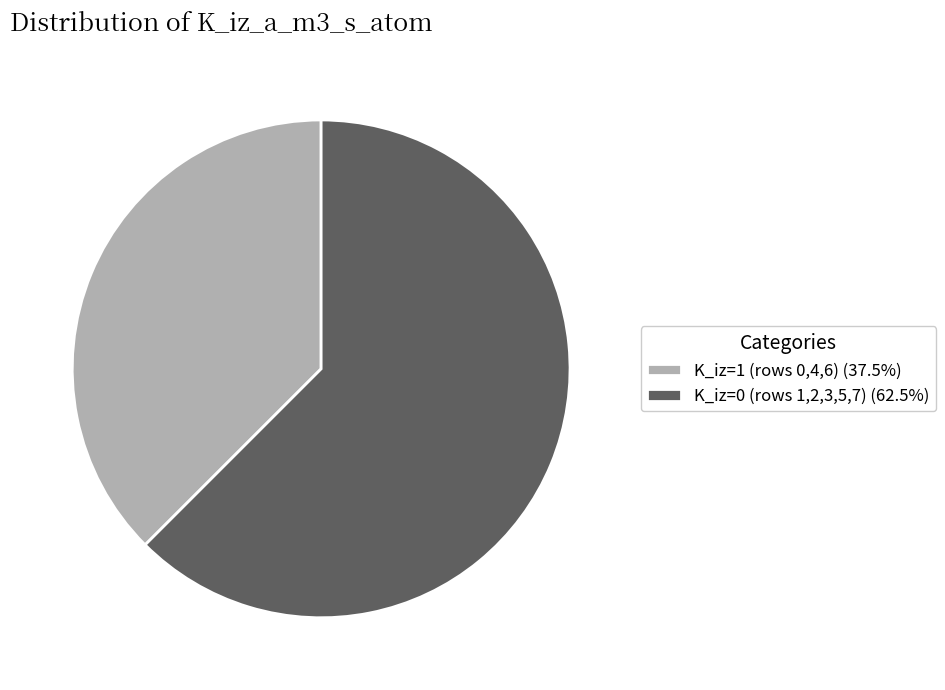

Is the sum of K_iz=0 (rows 1,2,3,5,7) (62.5%) and K_iz=1 (rows 0,4,6) (37.5%) greater than half?

Yes